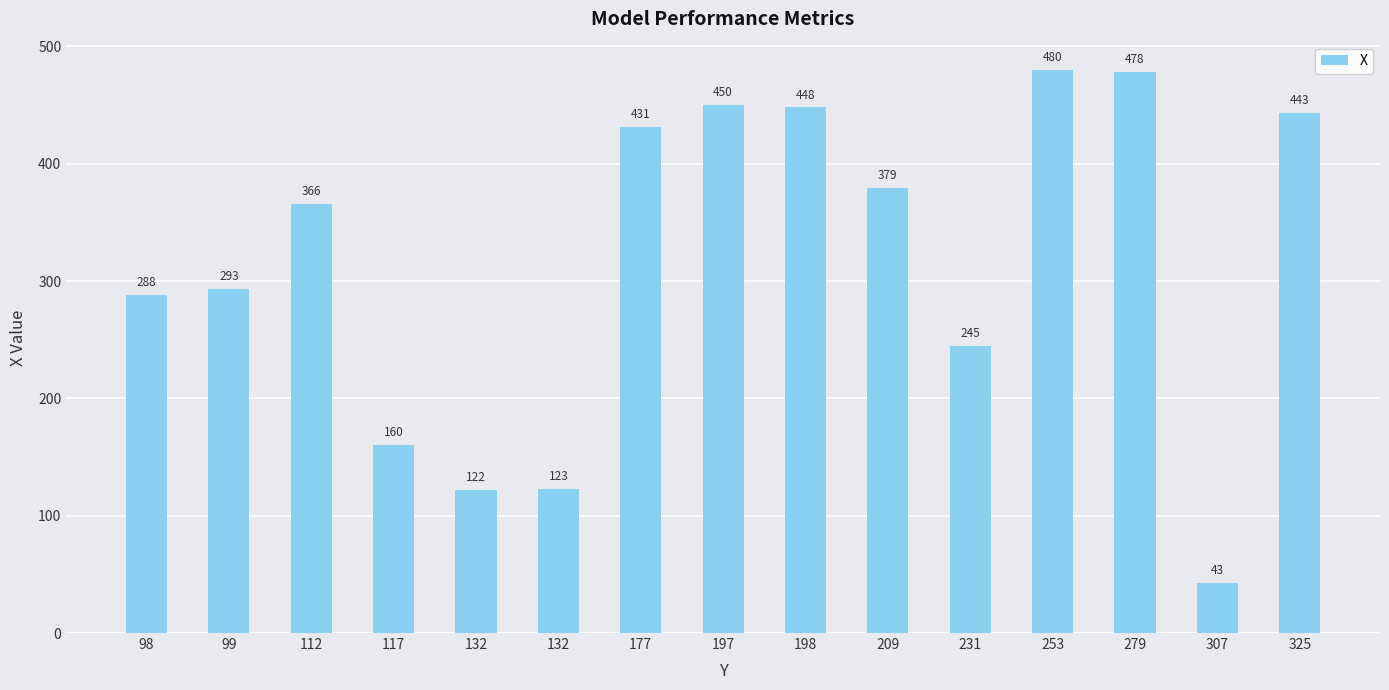

How many series are shown in this chart?

1